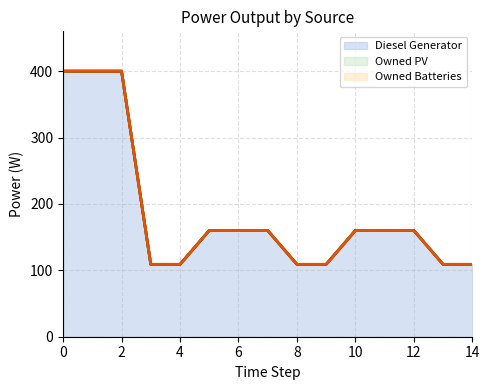

The Diesel Generator series shows 109 at 3. True or false?

True